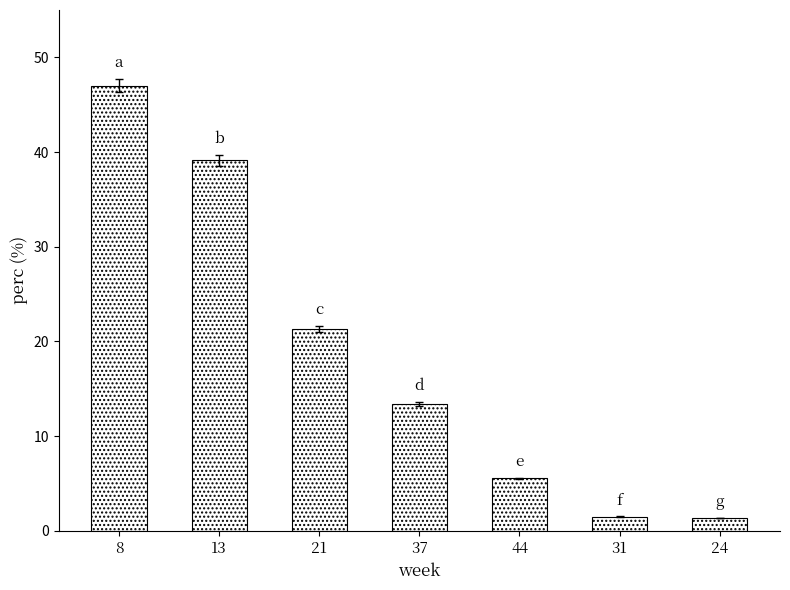

Which category has the highest value across all series?

8